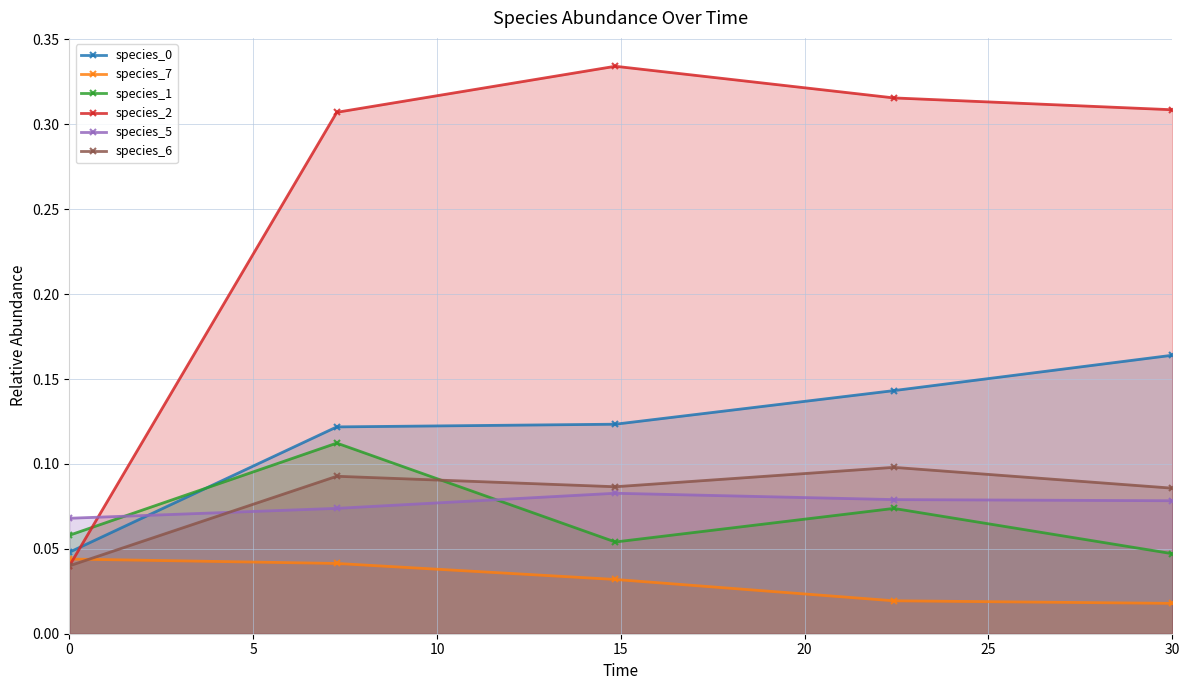

Which series ends up on top after the final intersection of species_2 and species_0?

species_2